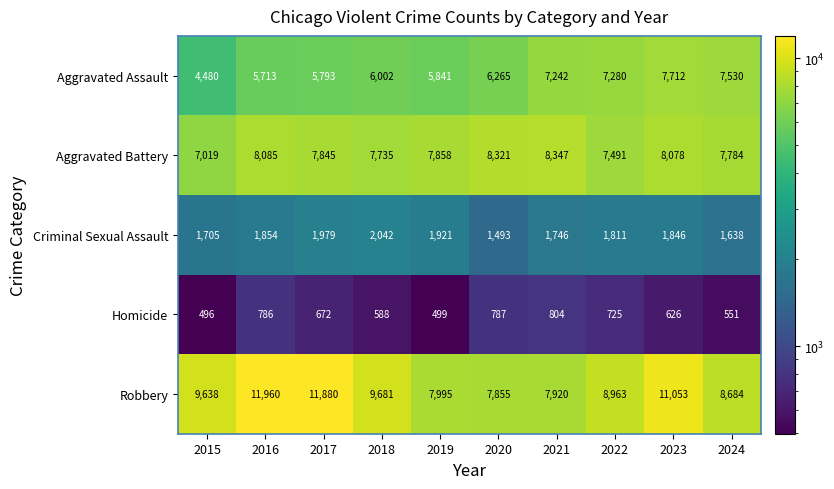

What is the average value of the Homicide series?

653